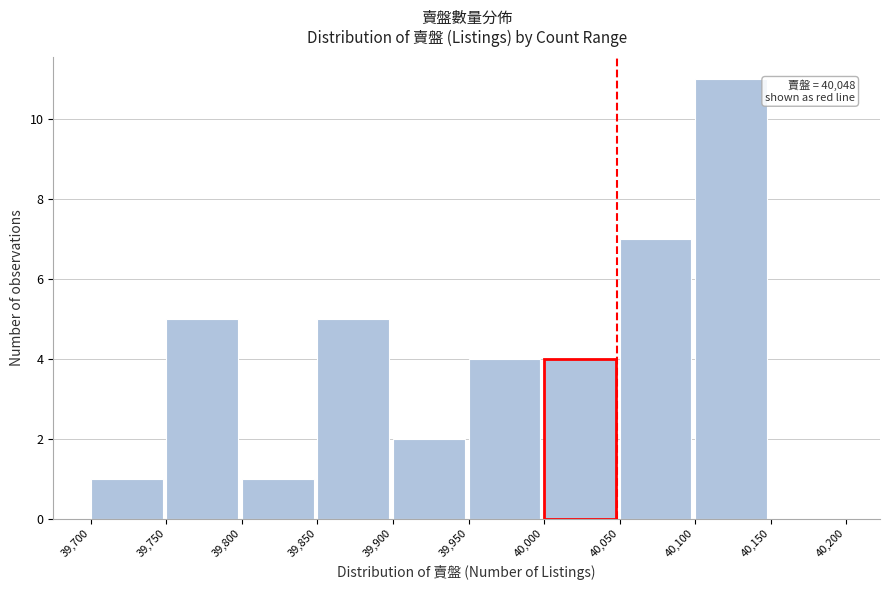

Which range on the x-axis has the tallest bar?

40,100 to 40,150